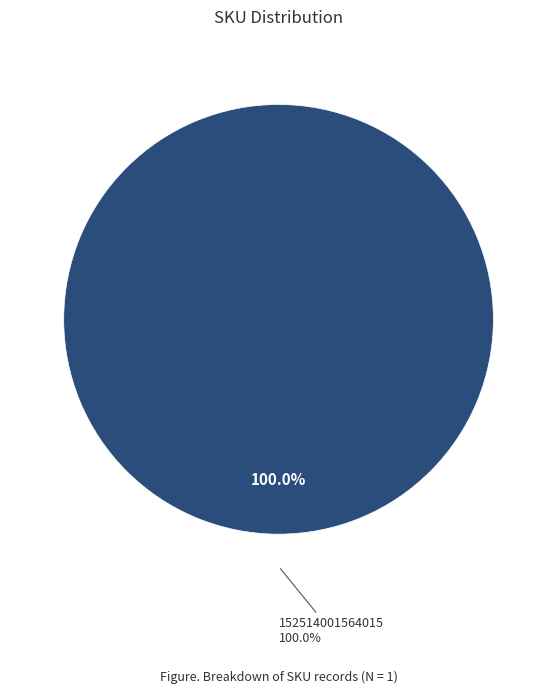

Is it true that 152514001564015 is 100% of the pie?

True